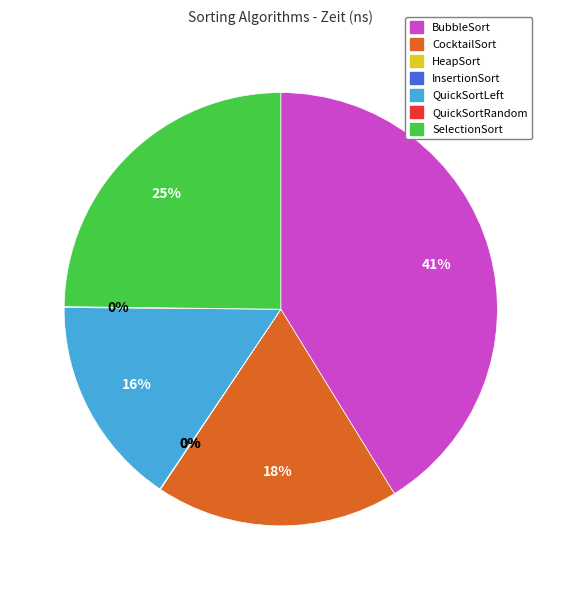

To the nearest percent, what is the difference between the largest and smallest slice percentages?

41%